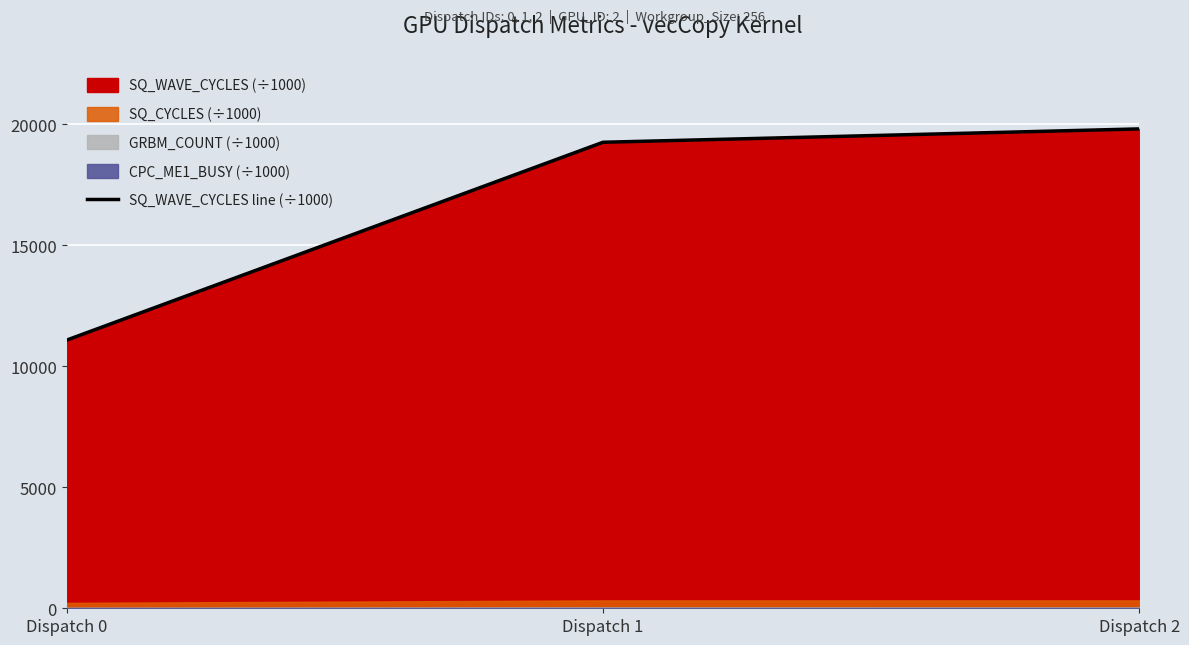

Which label corresponds to the smallest value in the chart?

Dispatch 0